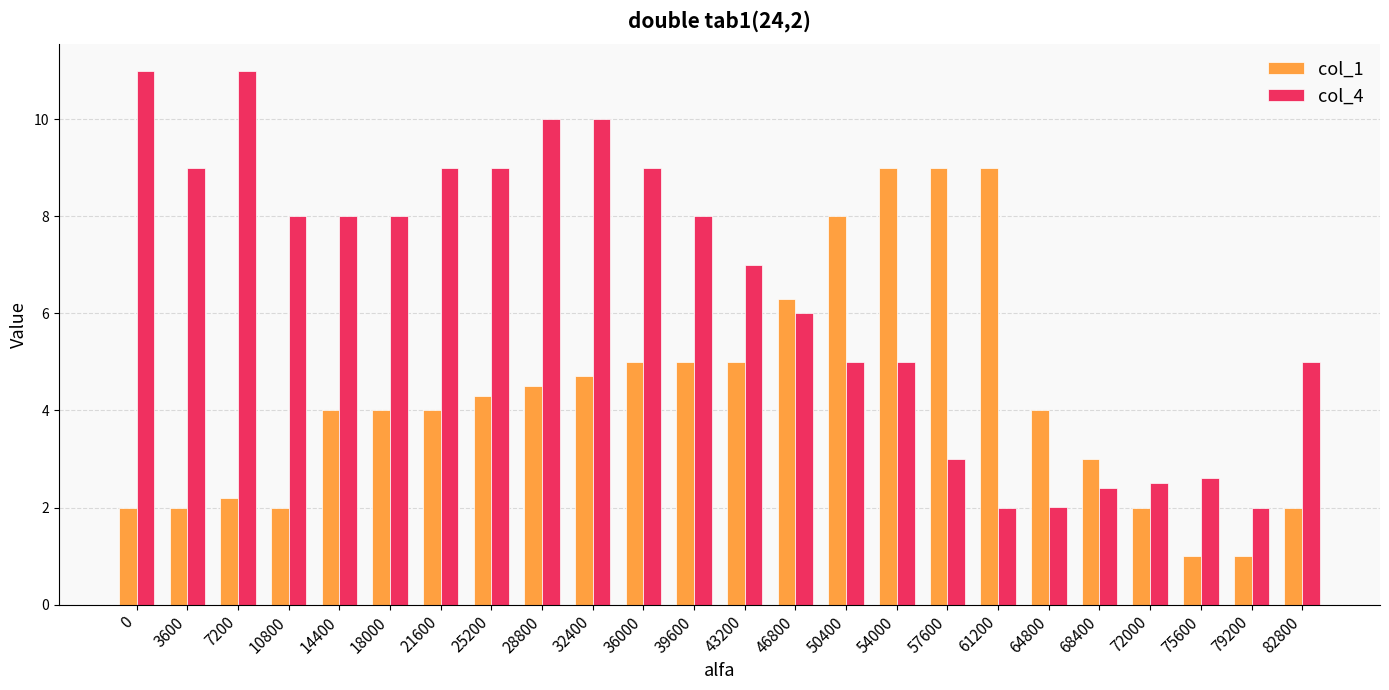

Reading left to right, what are all the values shown in this chart?

col_1: 2.0	2.0	2.2	2.0	4.0	4.0	4.0	4.3	4.5	4.7	5.0	5.0	5.0	6.3	8.0	9.0	9.0	9.0	4.0	3.0	2.0	1.0	1.0	2.0
col_4: 11.0	9.0	11.0	8.0	8.0	8.0	9.0	9.0	10.0	10.0	9.0	8.0	7.0	6.0	5.0	5.0	3.0	2.0	2.0	2.4	2.5	2.6	2.0	5.0